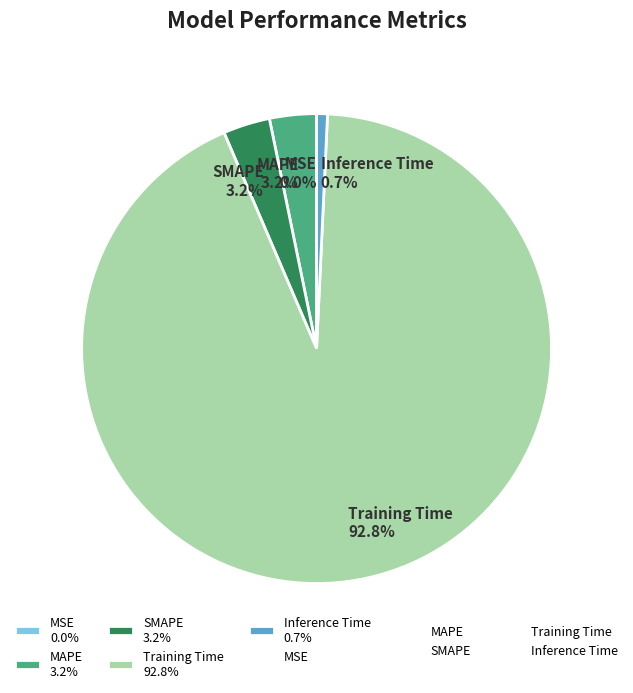

To the nearest percent, what portion does Training Time represent?

93%